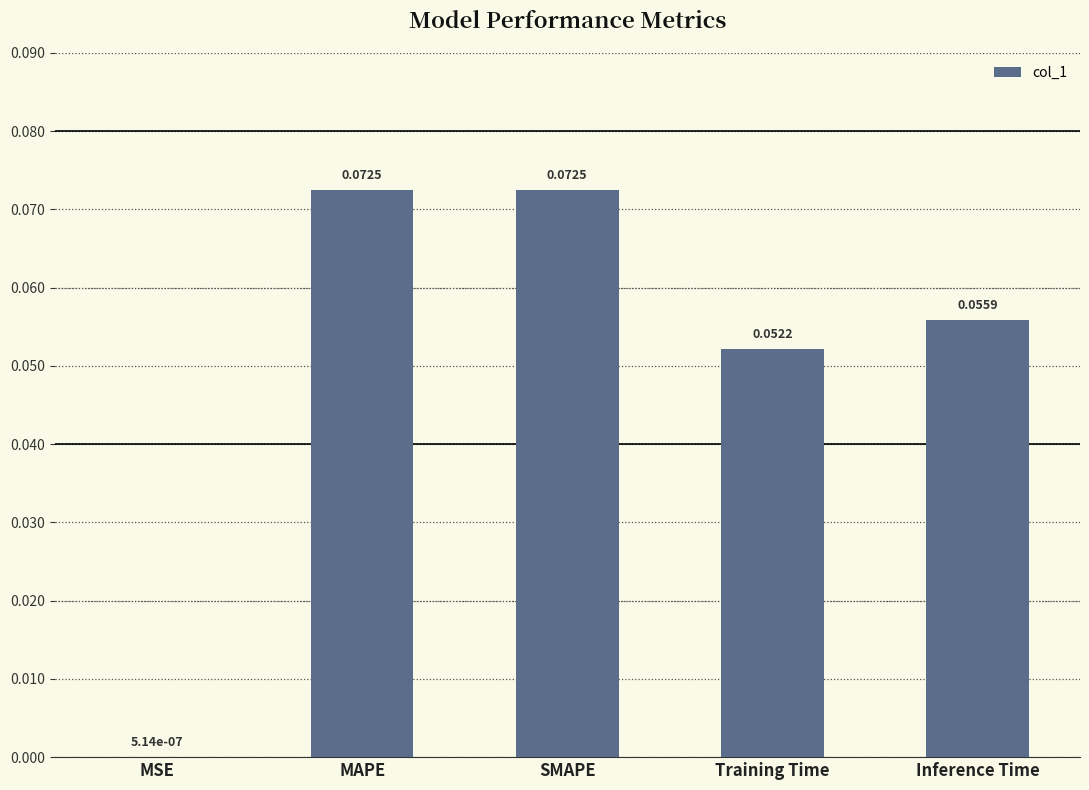

What is the sum of all values?

0.3